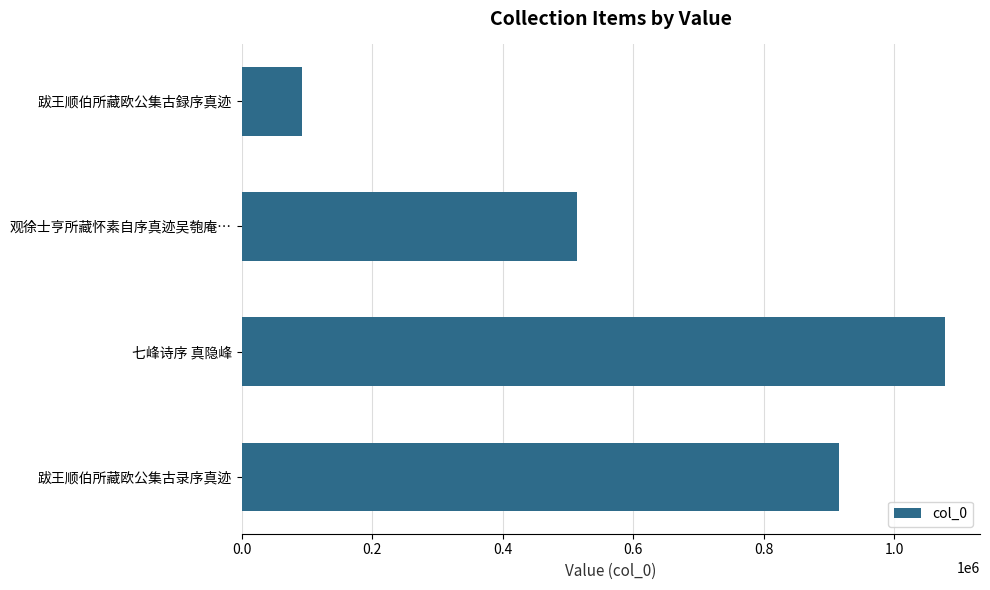

Reading top to bottom, list all the values displayed in this chart.

跋王顺伯所藏欧公集古録序真迹=91635	观徐士亨所藏怀素自序真迹吴匏庵…=513168	七峰诗序 真隐峰=1077232	跋王顺伯所藏欧公集古录序真迹=915811